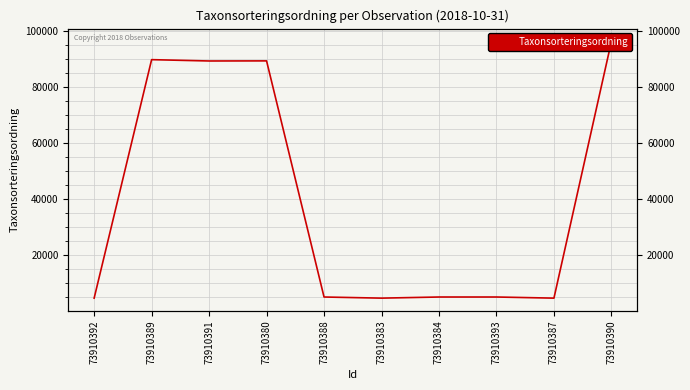

Where is the data nearest to the value 50522?

73910391